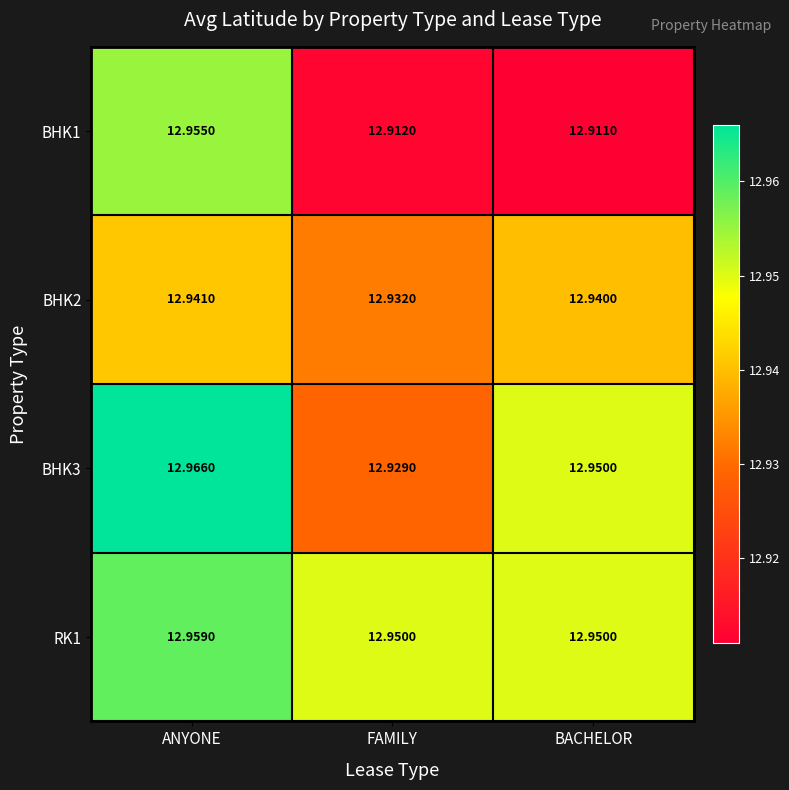

How many data points does each series have?

3